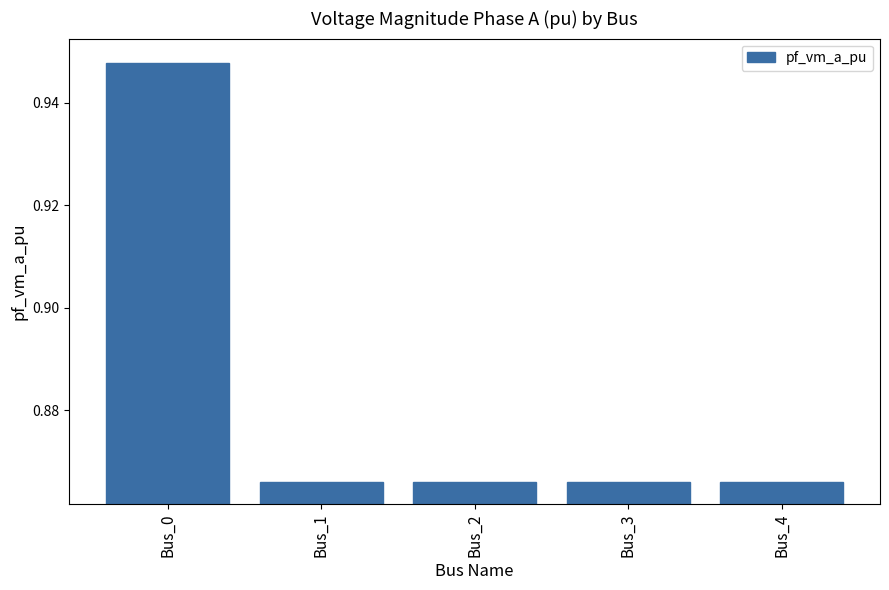

The chart shows a value of 1.1 at Bus_3. True or false?

False